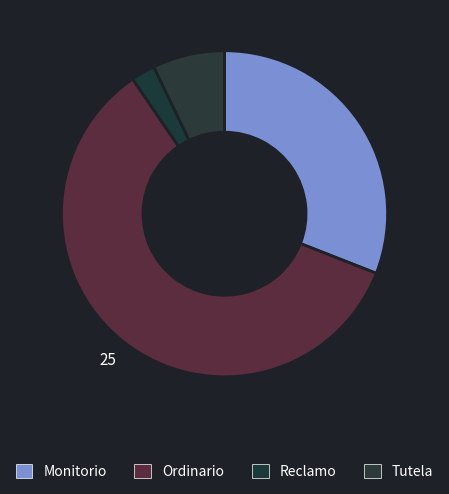

Combined, what portion of the pie is Ordinario and Reclamo?

61.9%